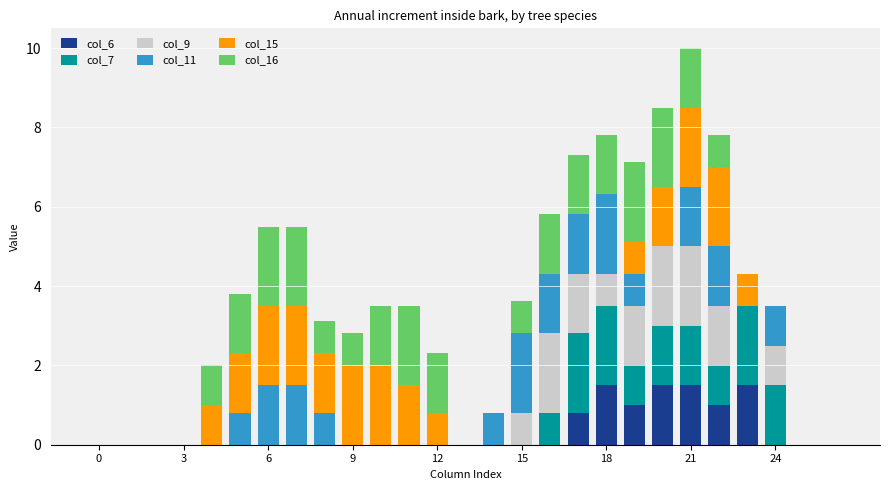

What is the maximum value for col_6?

1.5